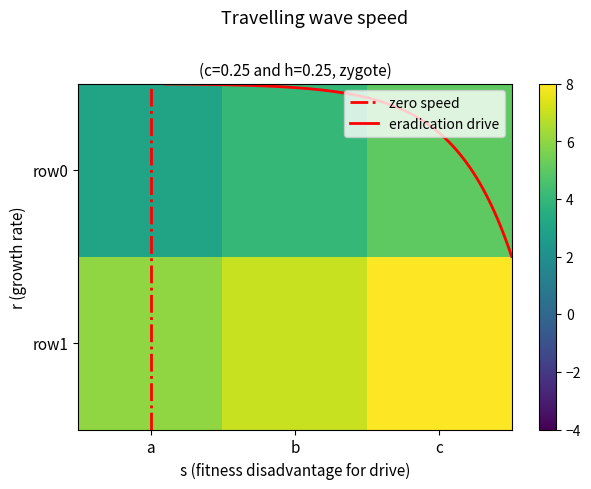

What is the difference between the maximum and minimum values in the row0 series?

2